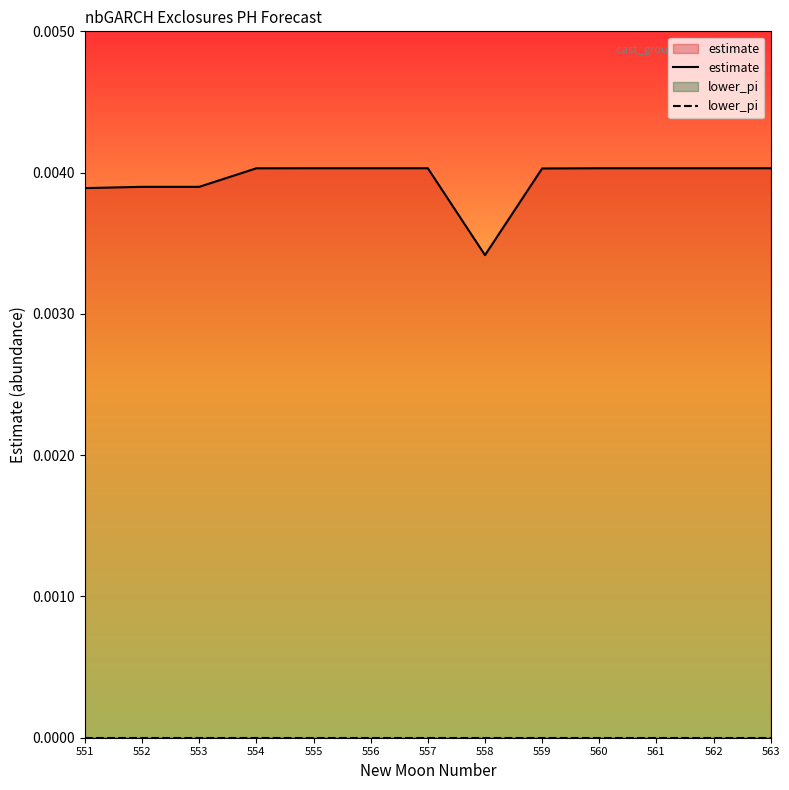

Count the number of categories in the chart.

13